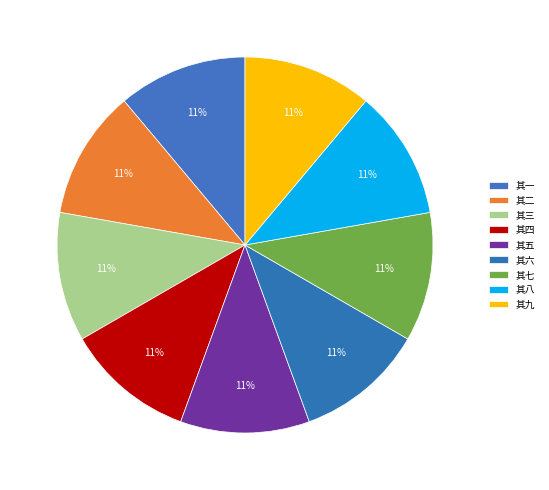

What is the smallest slice in the pie chart?

命家僮于庭前杂莳花木戏为九绝 其一